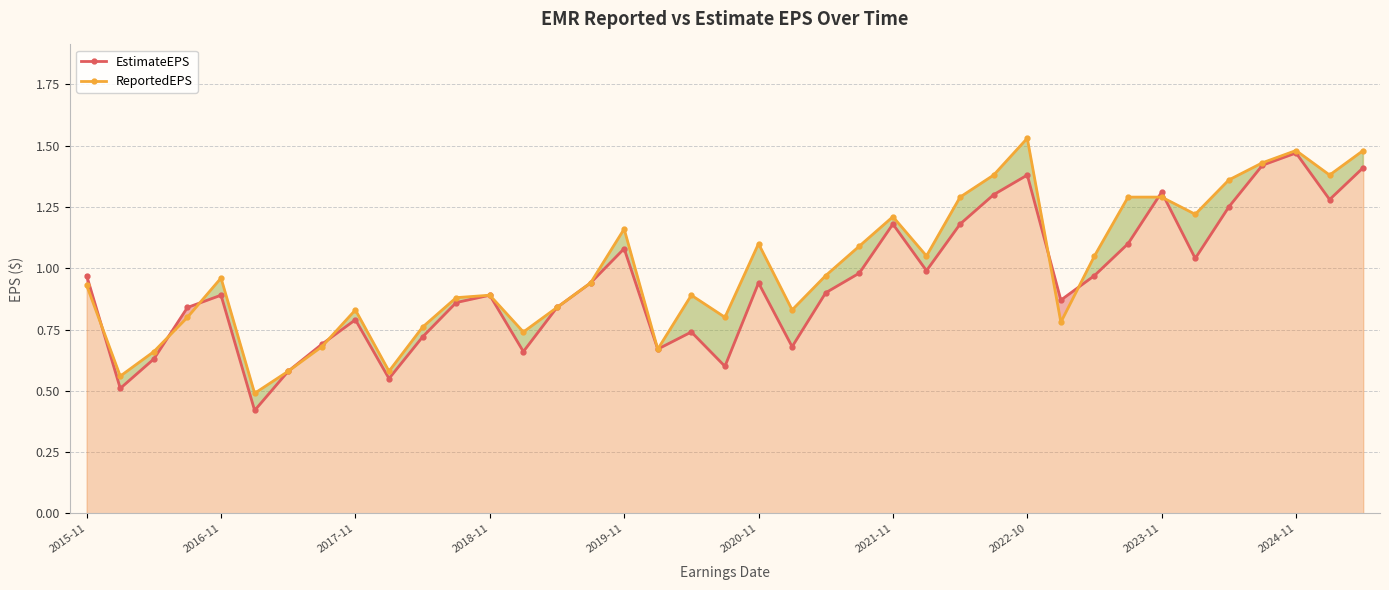

True or false: ReportedEPS has more than 2 interior local peaks.

True